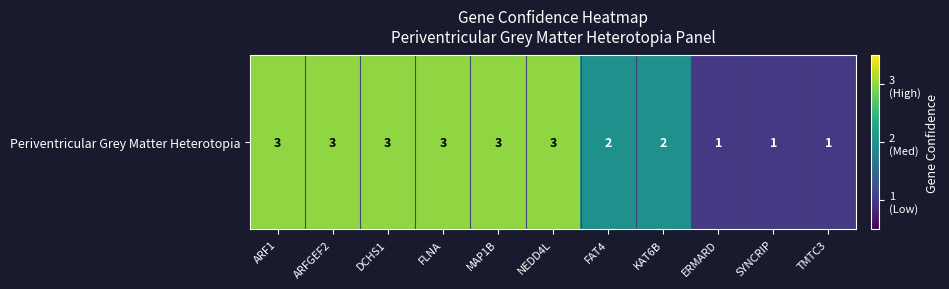

What is the minimum value shown in the chart?

1